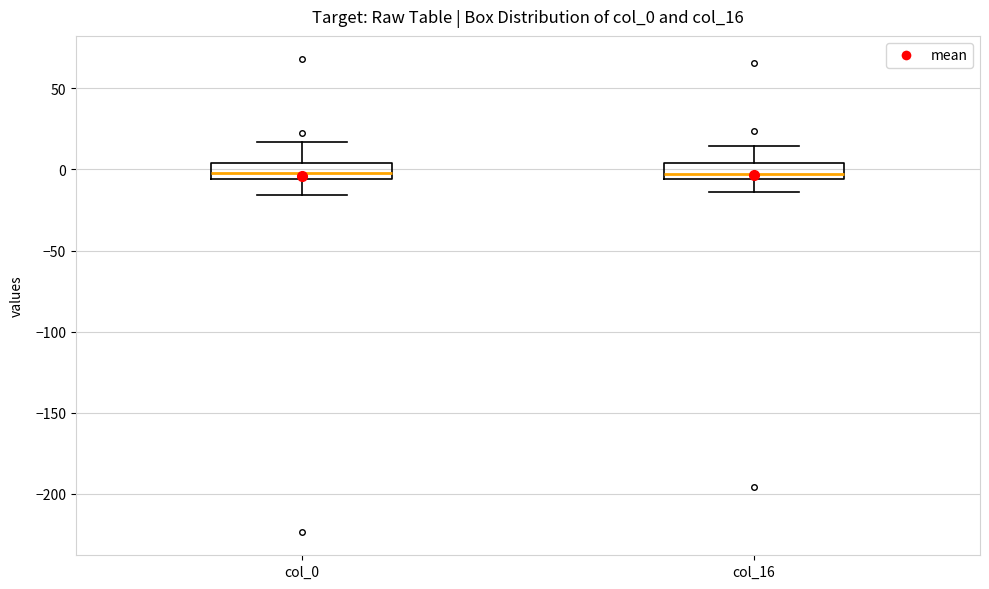

Reading left to right, transcribe this box plot: for each box, give where its median line is, the range the box spans, and where its two whiskers end, as read against the y-axis. The values are not printed on the chart, so give them approximately, as read against the axis.

col_0: median 0, box -5 to 5, whiskers -15 to 15
col_16: median -5 (just above the box's lower edge), box -5 to 5, whiskers -15 to 15